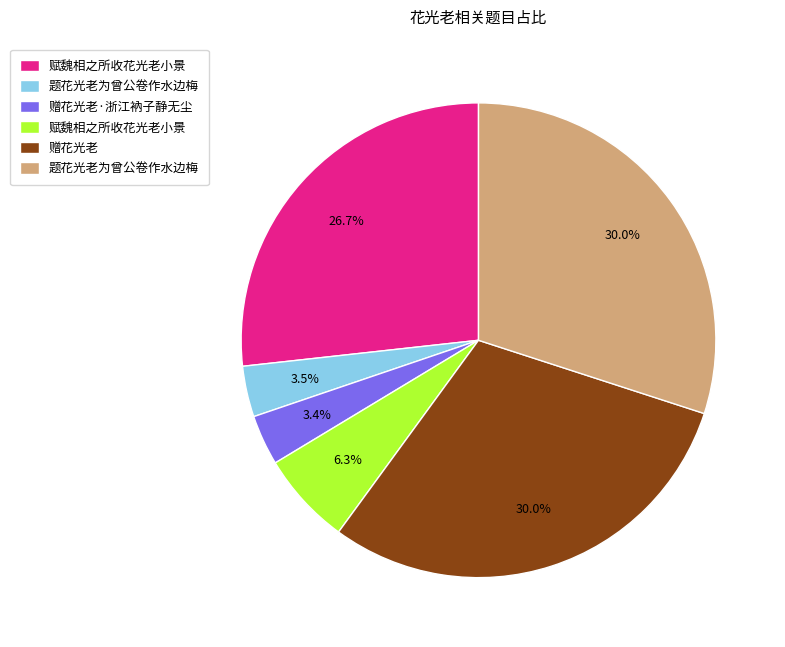

Does any single category account for the majority?

No